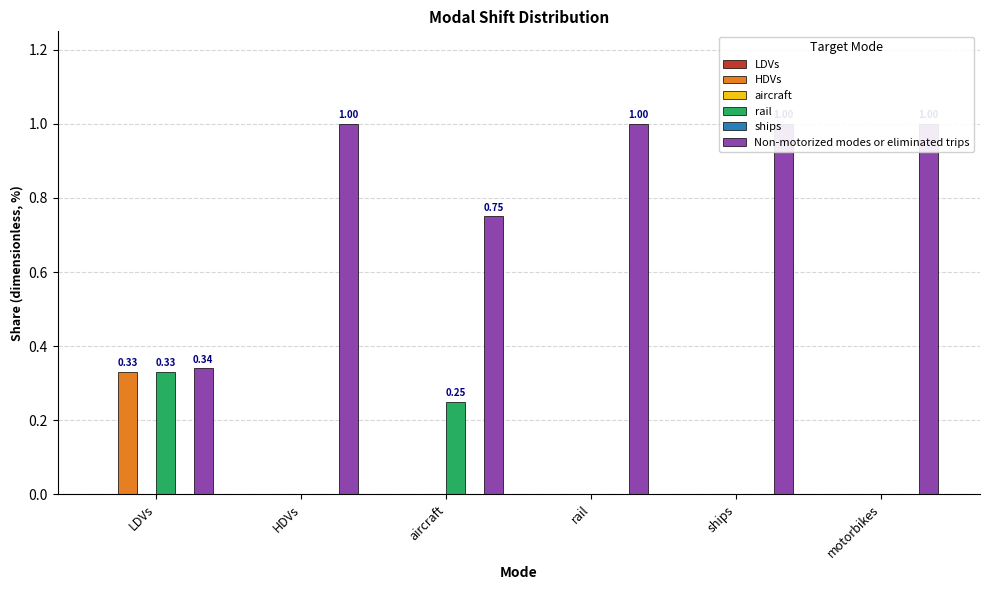

Where is ships nearest to the value 0?

LDVs